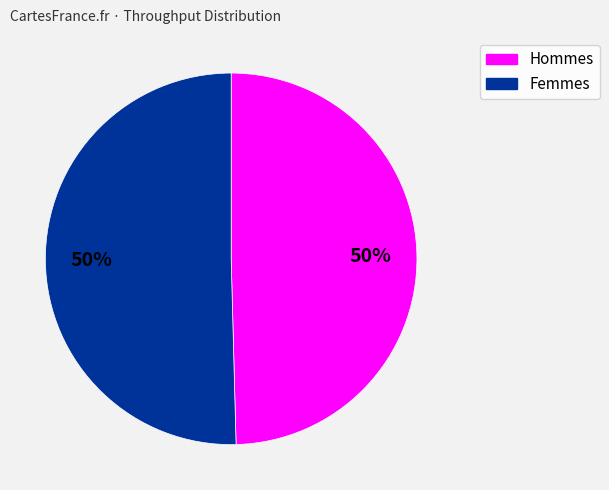

To the nearest percent, what is the average slice percentage?

50%